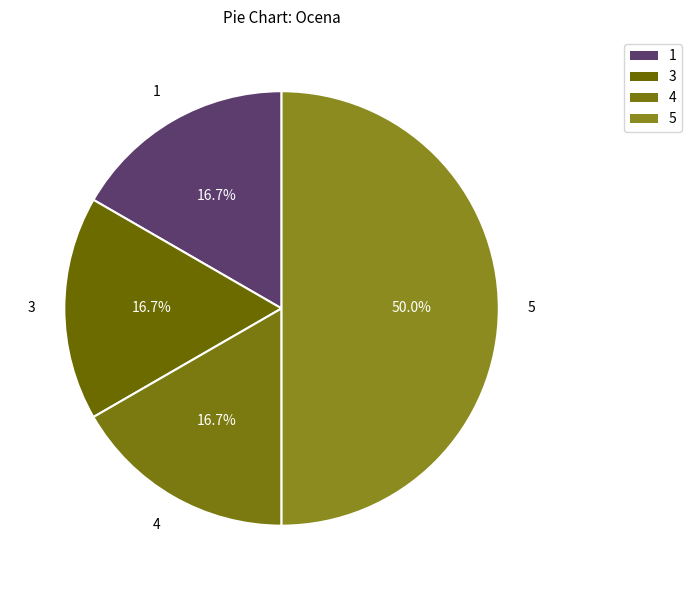

Count the number of slices in the pie.

4